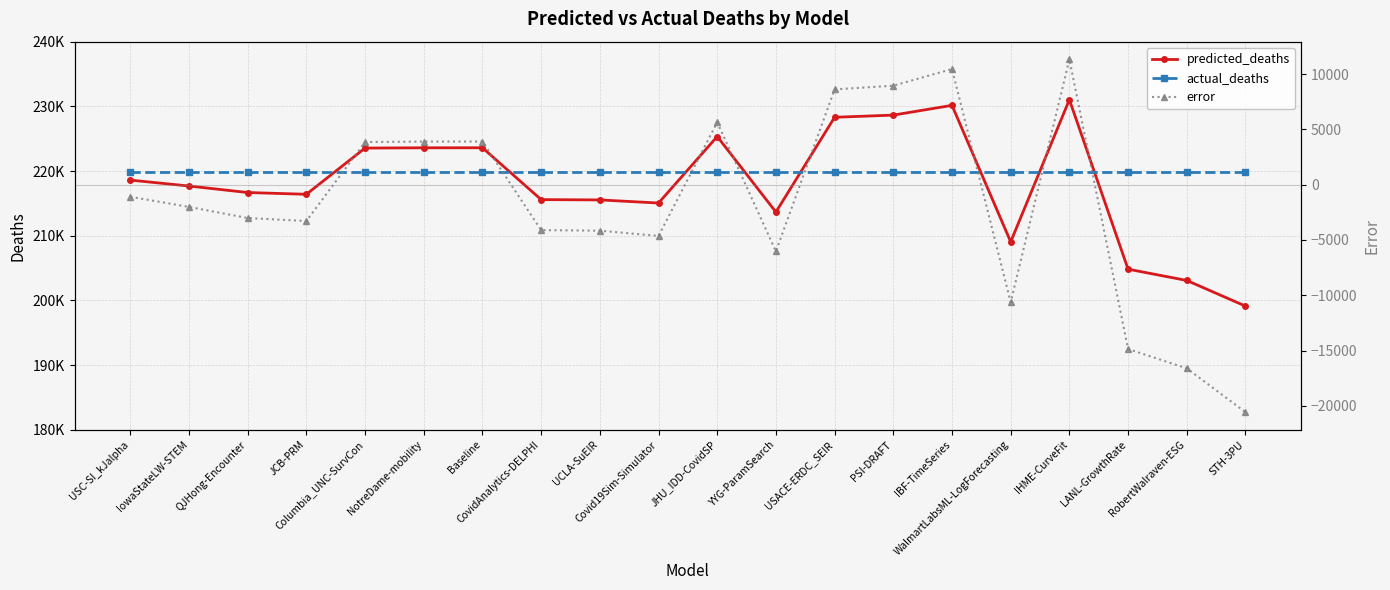

What are all the series names shown in the legend?

predicted_deaths, actual_deaths, error